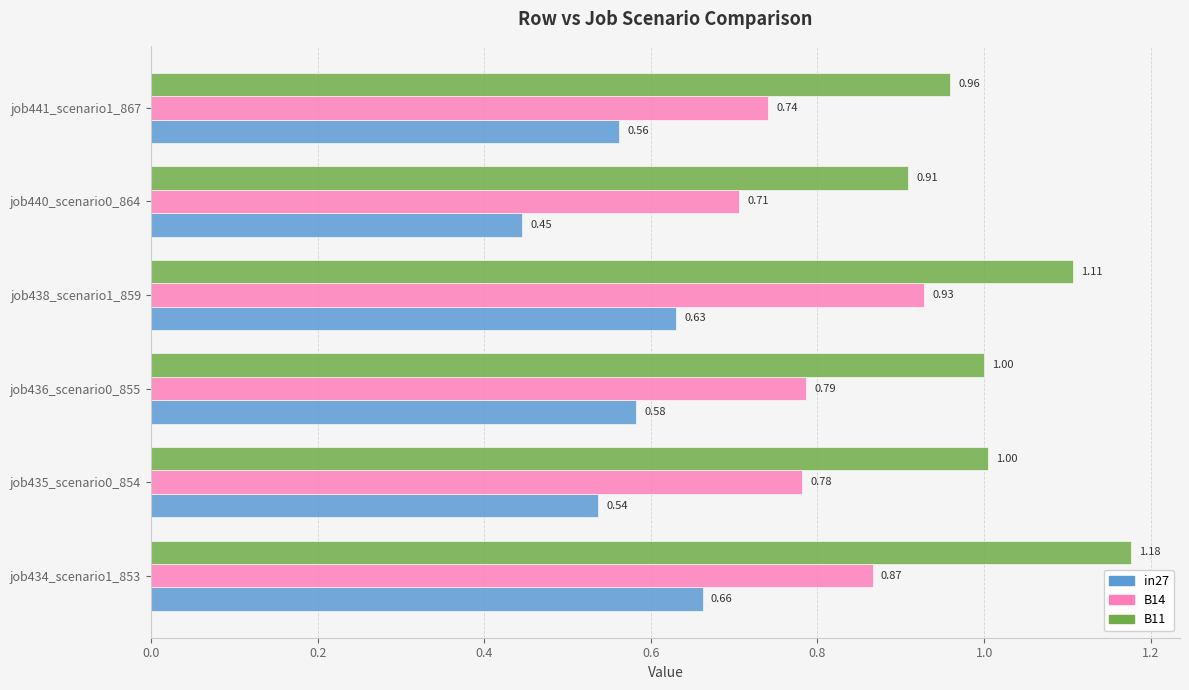

What is the sum of all B11 values?

6.2